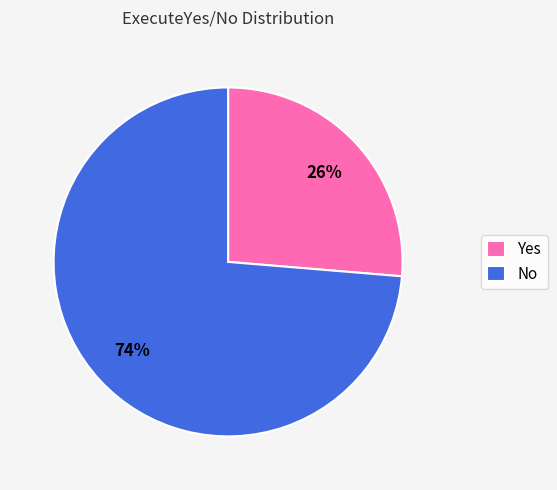

Between No and Yes, which is larger?

No